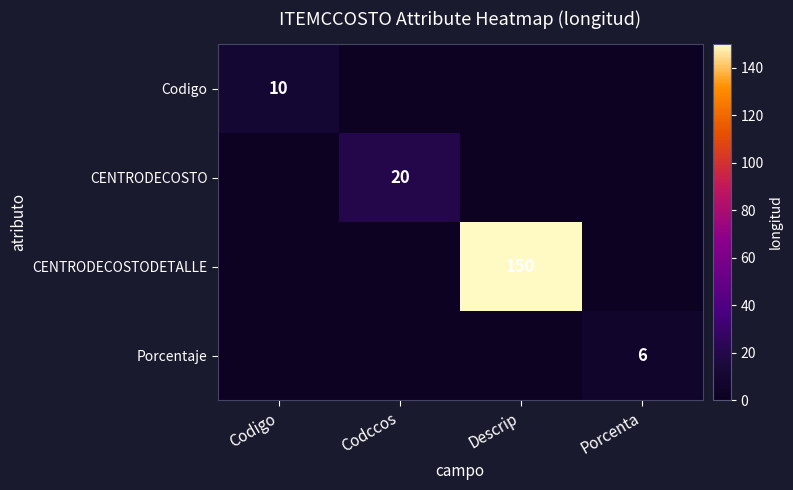

The value of Porcentaje at Porcenta is 9. True or false?

False